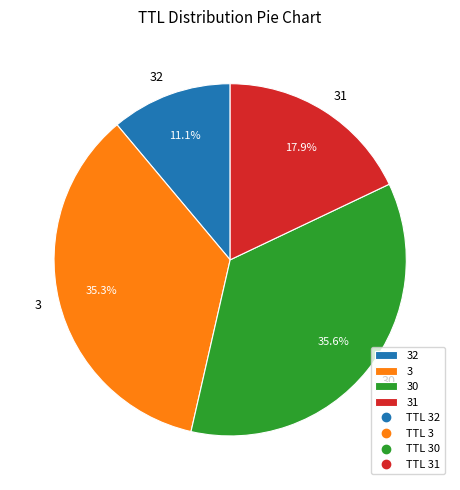

Does 30 account for over 50% of the chart?

No